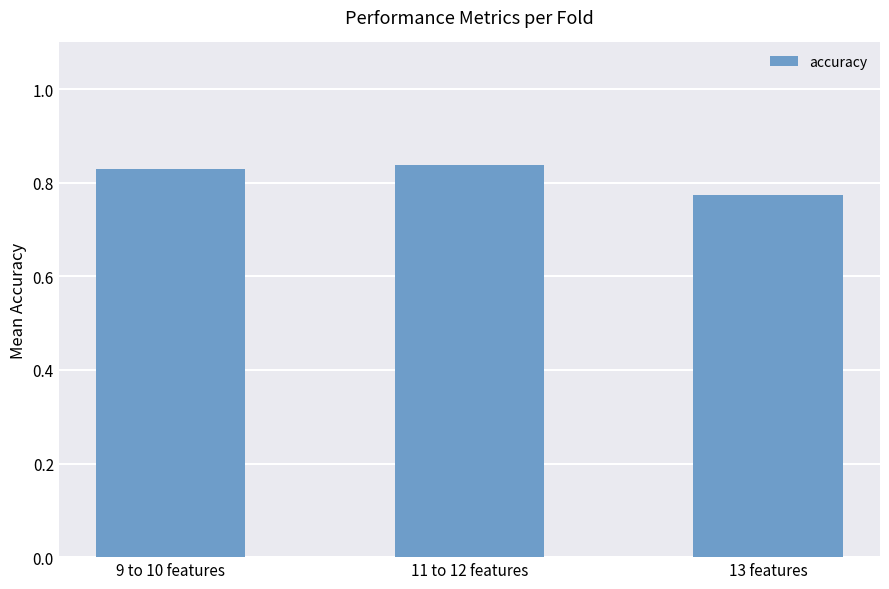

Are the bars grouped side by side (vs. stacked)?

No